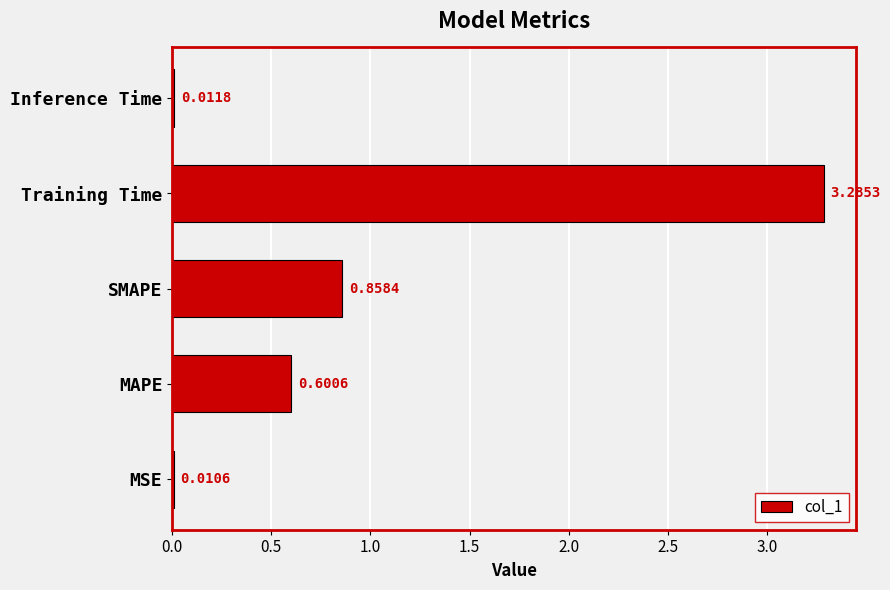

List the labels in order of value, largest first.

Training Time, SMAPE, MAPE, Inference Time, MSE